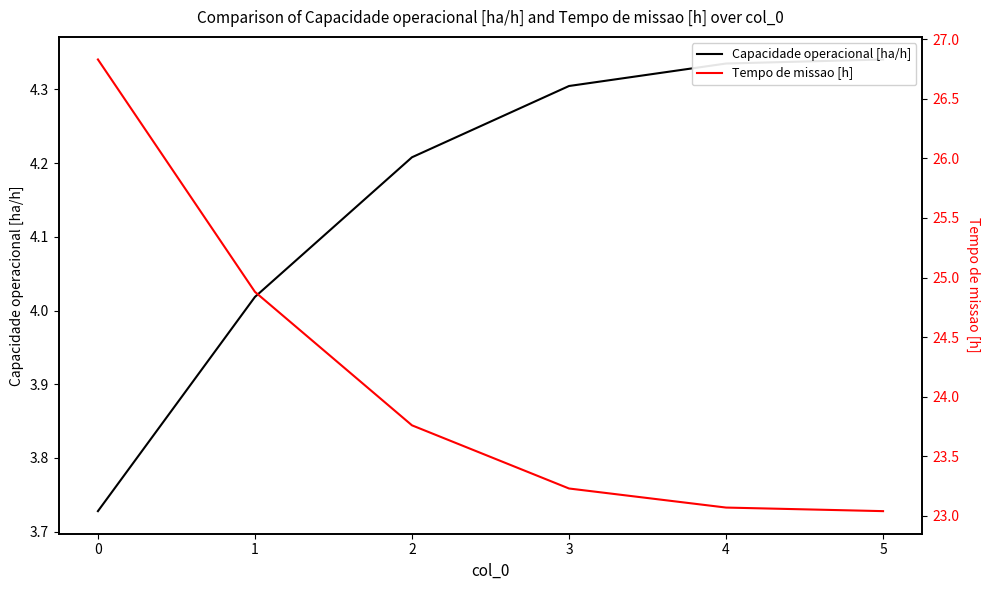

The value of Capacidade operacional [ha/h] at 5 is 4.3. True or false?

True